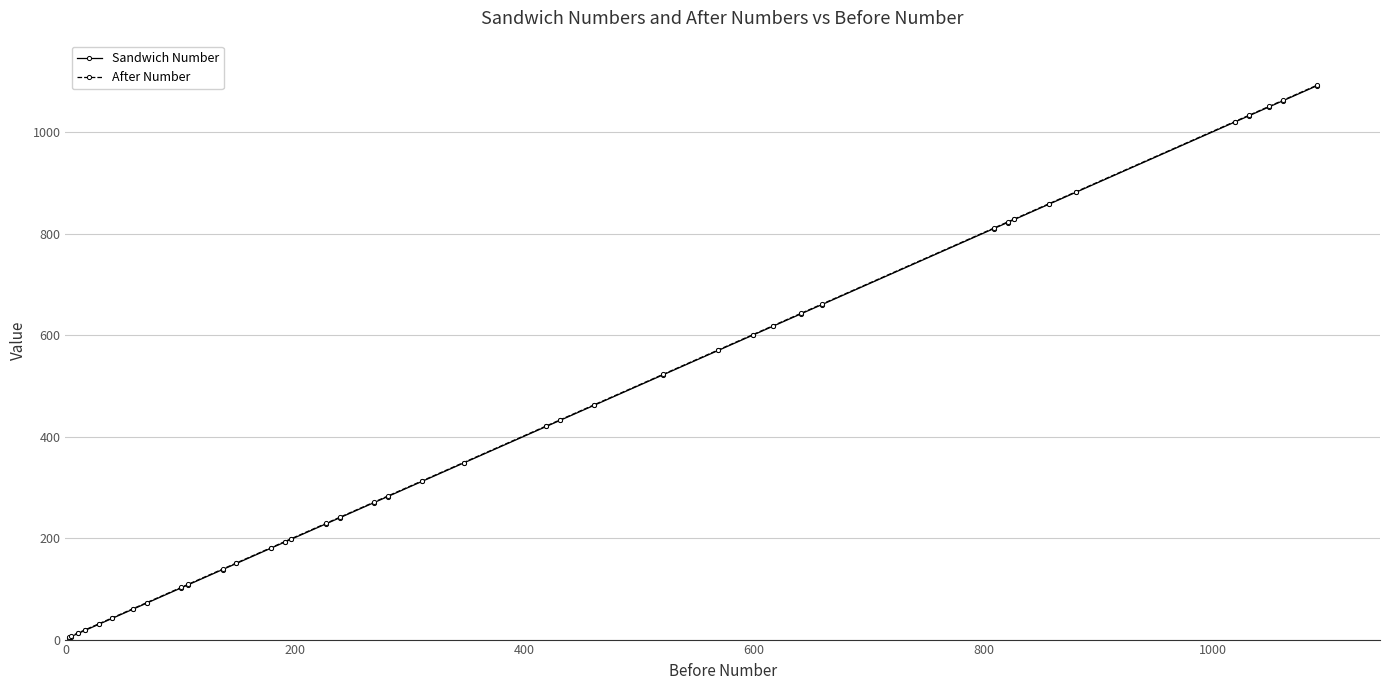

True or false: Sandwich Number and After Number intersect in this chart.

False